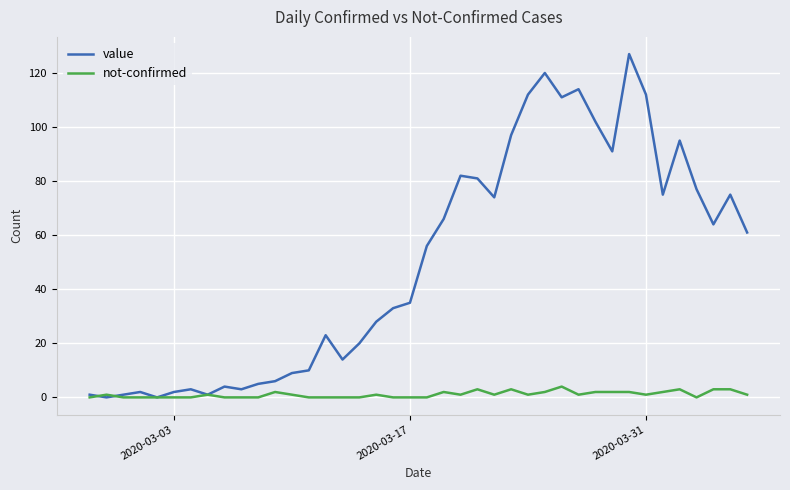

What is the greatest value displayed?

127